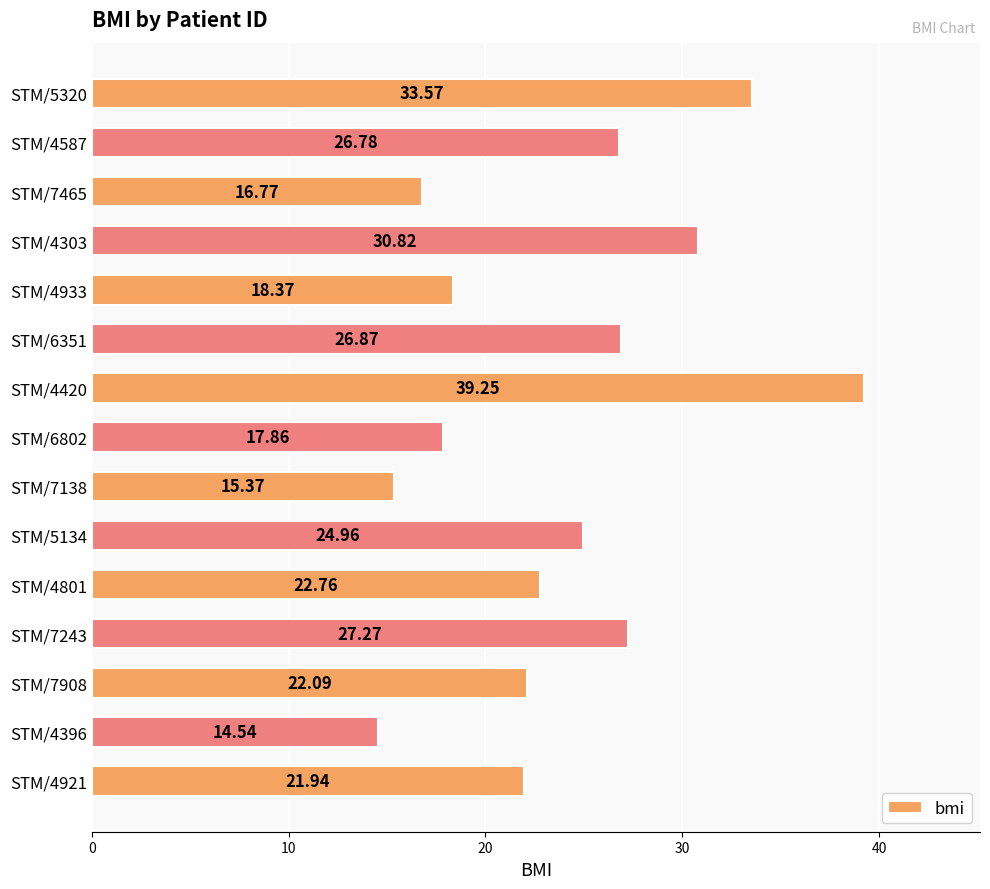

What is the change in value from STM/5134 to STM/6802?

-7.1